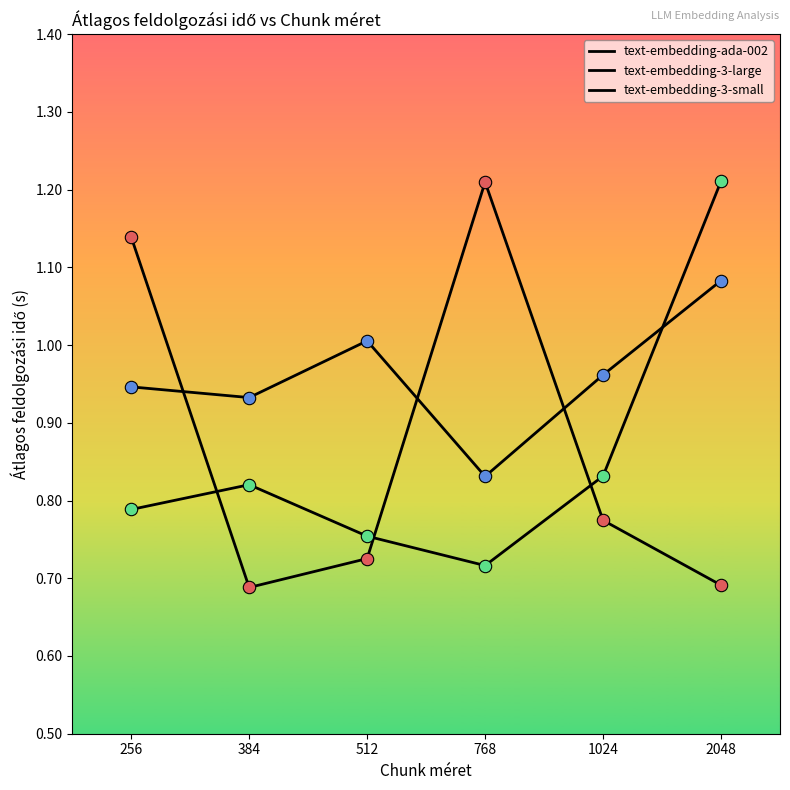

What is the total value across all series at 384?

2.4